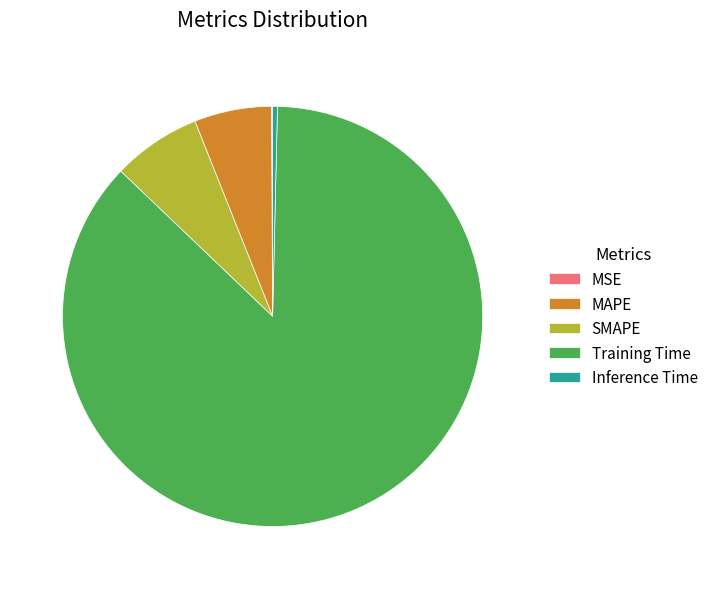

Which has a higher value, Inference Time or SMAPE?

SMAPE